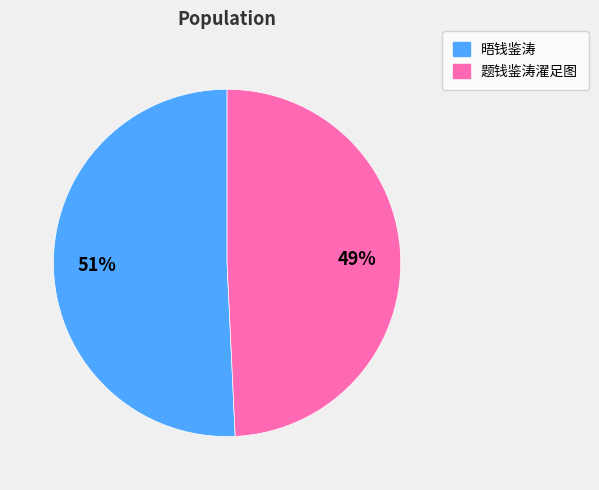

The 晤钱鉴涛 slice represents 51% of the pie. True or false?

True